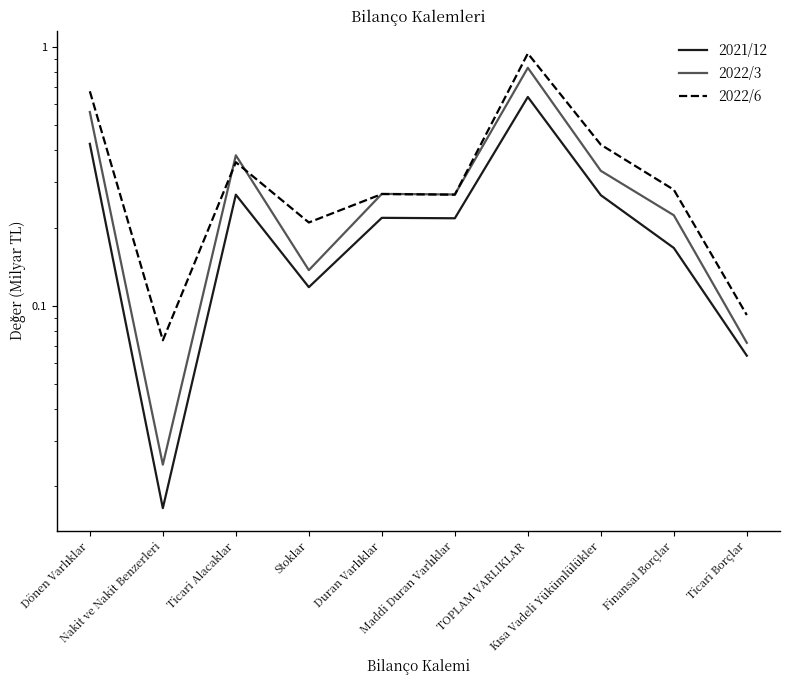

Count the number of data series in this chart.

3